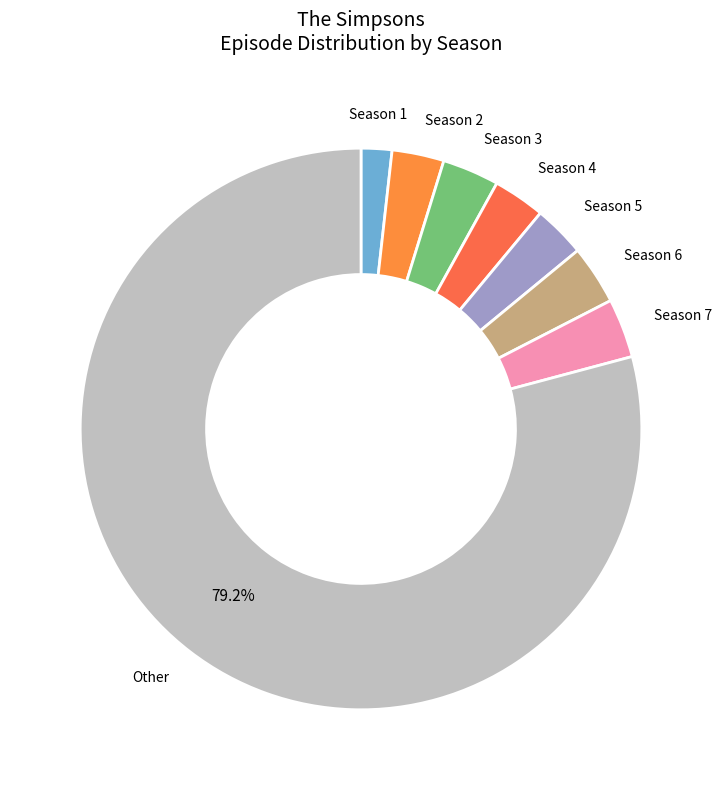

Does any single category account for the majority?

Yes